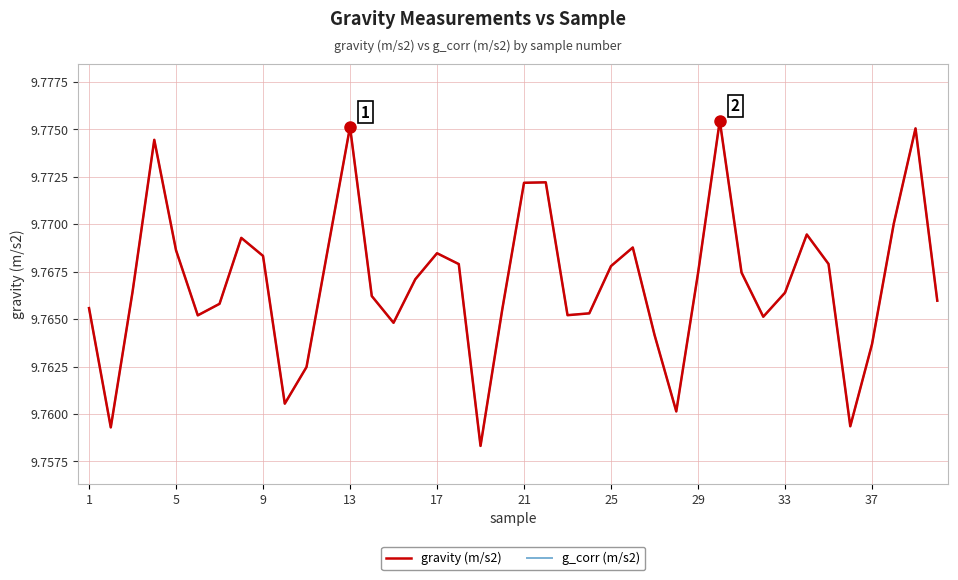

What is the total value across all series at 21?

19.5